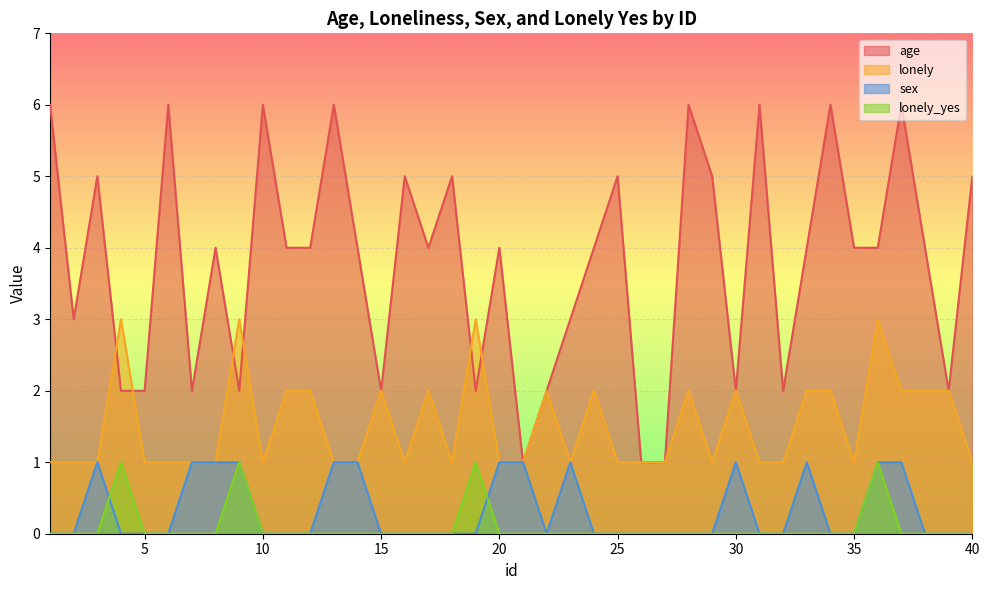

Reading right to left, transcribe all the data shown in this chart.

age: 40=5	39=2	38=4	37=6	36=4	35=4	34=6	33=4	32=2	31=6	30=2	29=5	28=6	27=1	26=1	25=5	24=4	23=3	22=2	21=1	20=4	19=2	18=5	17=4	16=5	15=2	14=4	13=6	12=4	11=4	10=6	9=2	8=4	7=2	6=6	5=2	4=2	3=5	2=3	1=6
lonely: 40=1	39=2	38=2	37=2	36=3	35=1	34=2	33=2	32=1	31=1	30=2	29=1	28=2	27=1	26=1	25=1	24=2	23=1	22=2	21=1	20=1	19=3	18=1	17=2	16=1	15=2	14=1	13=1	12=2	11=2	10=1	9=3	8=1	7=1	6=1	5=1	4=3	3=1	2=1	1=1
sex: 40=0	39=0	38=0	37=1	36=1	35=0	34=0	33=1	32=0	31=0	30=1	29=0	28=0	27=0	26=0	25=0	24=0	23=1	22=0	21=1	20=1	19=0	18=0	17=0	16=0	15=0	14=1	13=1	12=0	11=0	10=0	9=1	8=1	7=1	6=0	5=0	4=0	3=1	2=0	1=0
lonely_yes: 40=0	39=0	38=0	37=0	36=1	35=0	34=0	33=0	32=0	31=0	30=0	29=0	28=0	27=0	26=0	25=0	24=0	23=0	22=0	21=0	20=0	19=1	18=0	17=0	16=0	15=0	14=0	13=0	12=0	11=0	10=0	9=1	8=0	7=0	6=0	5=0	4=1	3=0	2=0	1=0